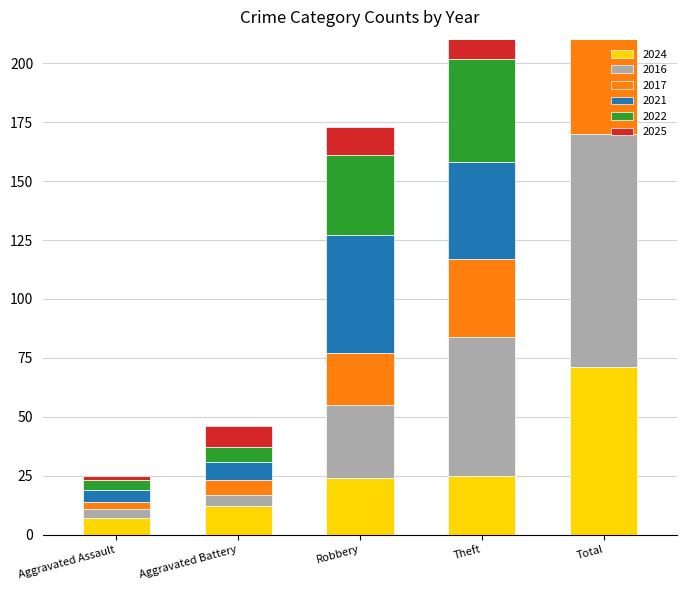

Which category has the highest value in the 2025 series?

Total